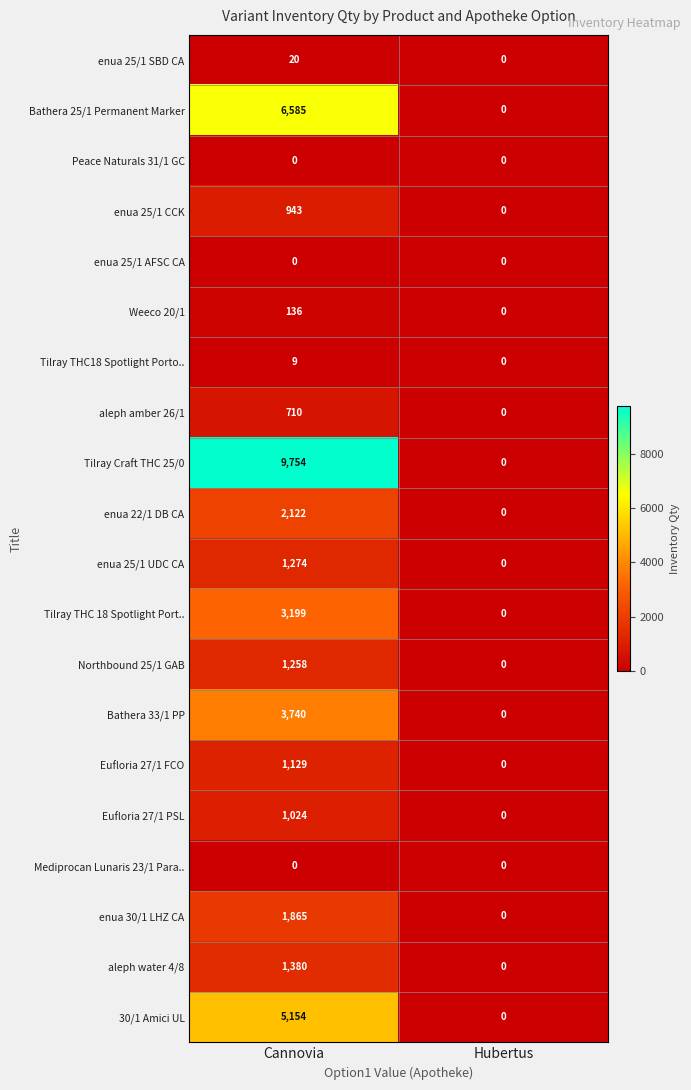

The value of Northbound 25/1 GAB at Hubertus is -632. True or false?

False